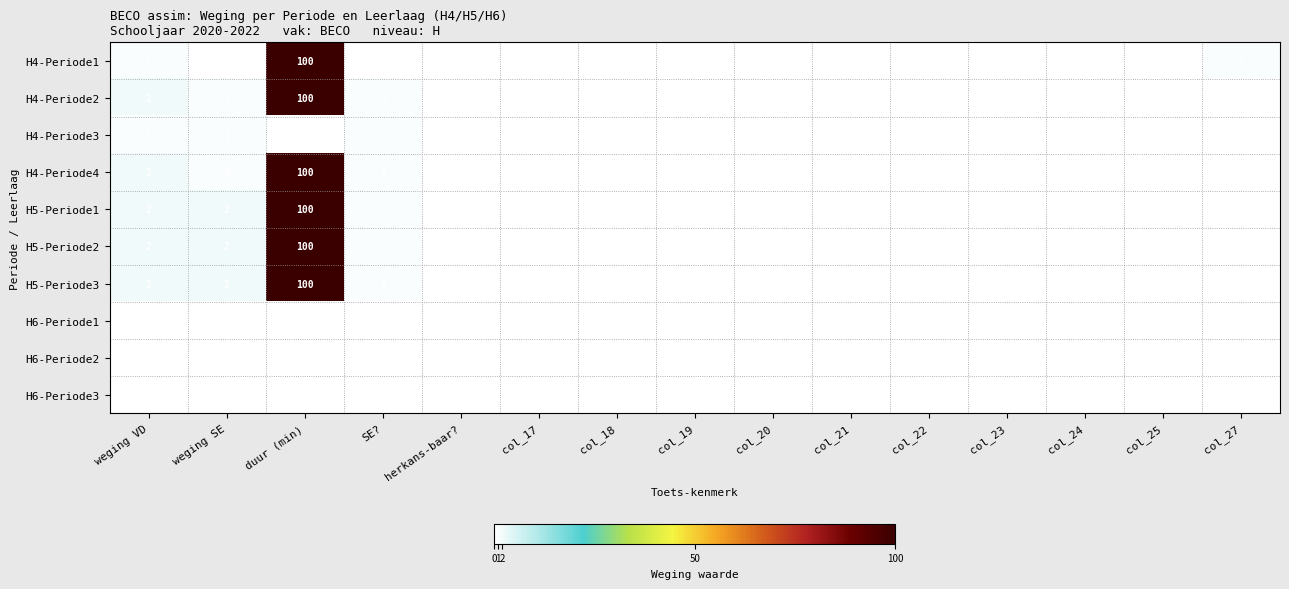

The value of H4-Periode2 at weging SE is 0. True or false?

False